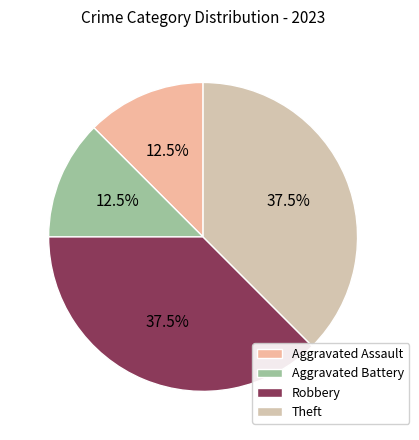

Which slice is the largest?

Theft